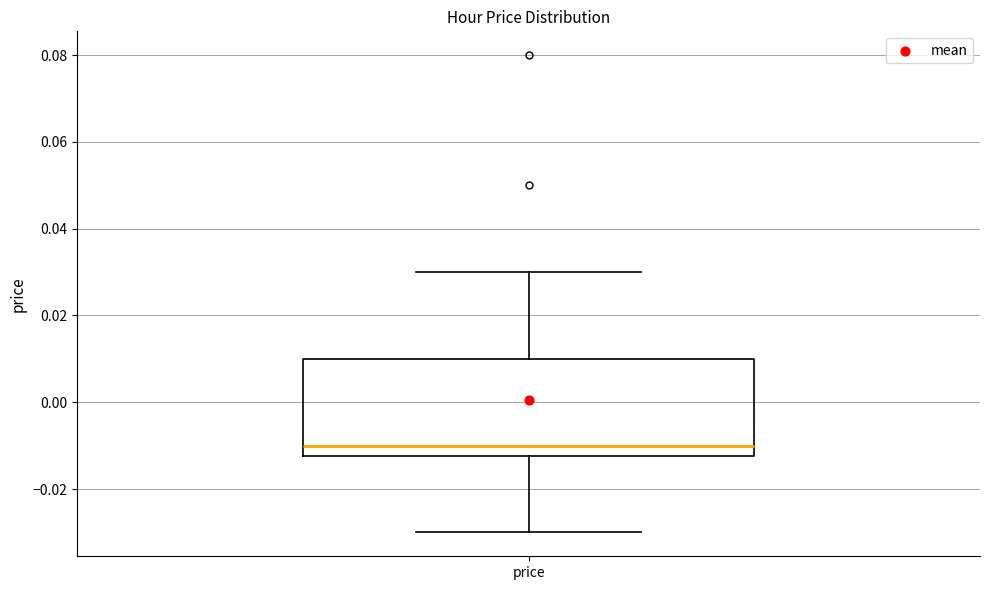

Read this box plot against the y-axis: the position of the median line, the range covered by the box, and the ends of both whiskers. The values are not printed on the chart, so give them approximately, as read against the axis.

median -0.010, box -0.012 to 0.010, whiskers -0.030 to 0.030